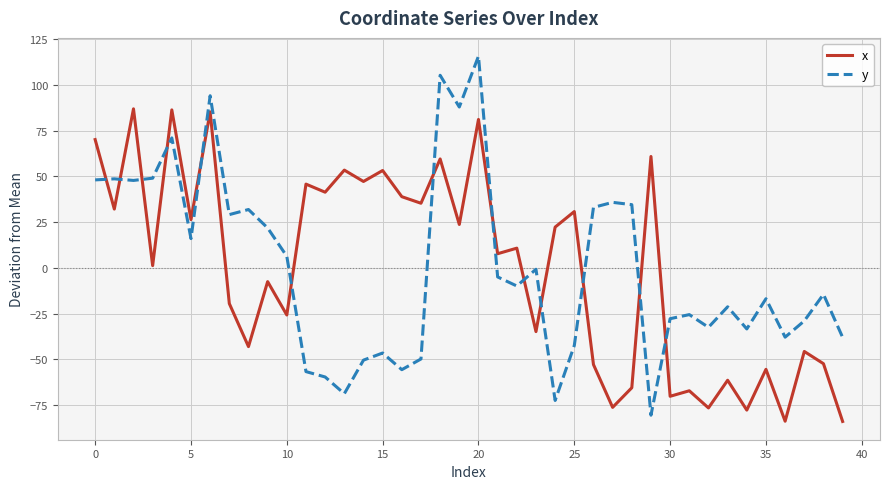

In x, how many points are lower than both neighbors (excluding endpoints)?

16